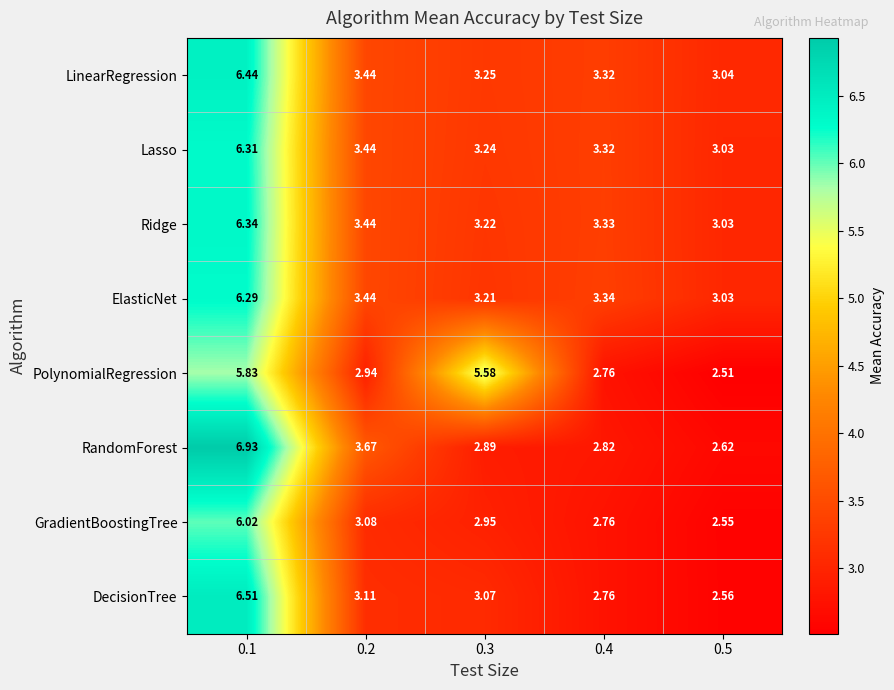

Which series changed the most between 0.2 and 0.5?

RandomForest